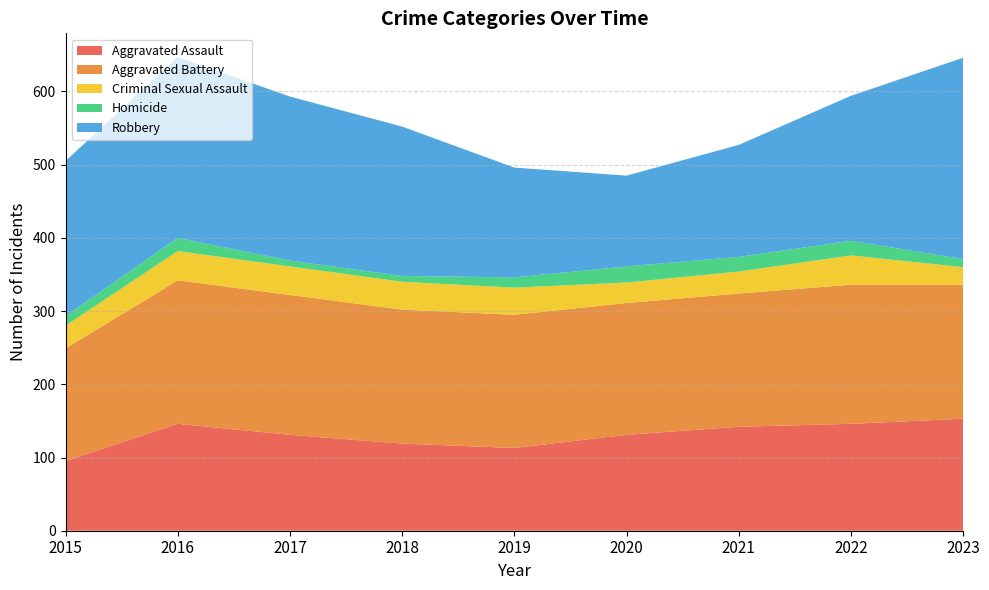

Reading left to right, what are all the values shown in this chart?

Aggravated Assault: 2015=95	2016=146	2017=131	2018=119	2019=113	2020=131	2021=142	2022=146	2023=153
Aggravated Battery: 2015=154	2016=196	2017=191	2018=183	2019=182	2020=180	2021=182	2022=190	2023=183
Criminal Sexual Assault: 2015=31	2016=40	2017=39	2018=38	2019=37	2020=28	2021=30	2022=40	2023=24
Homicide: 2015=13	2016=18	2017=8	2018=8	2019=14	2020=22	2021=20	2022=20	2023=11
Robbery: 2015=212	2016=247	2017=224	2018=204	2019=150	2020=124	2021=153	2022=198	2023=275